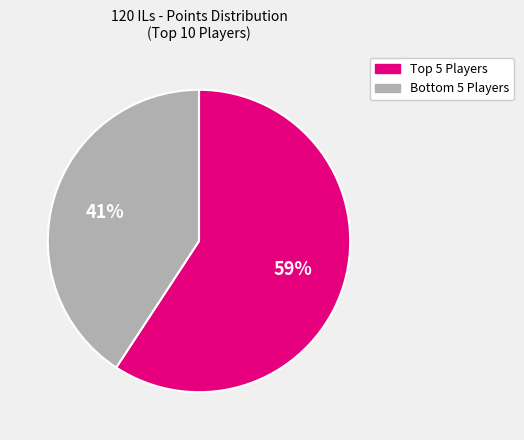

To the nearest percent, what is the average slice percentage?

50%